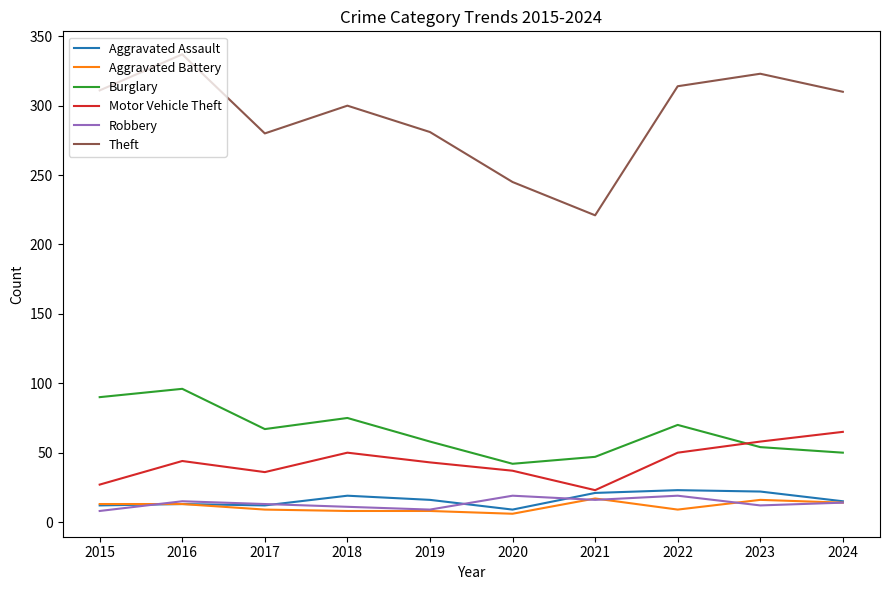

Between 2015 and 2016, which series saw the biggest shift?

Theft